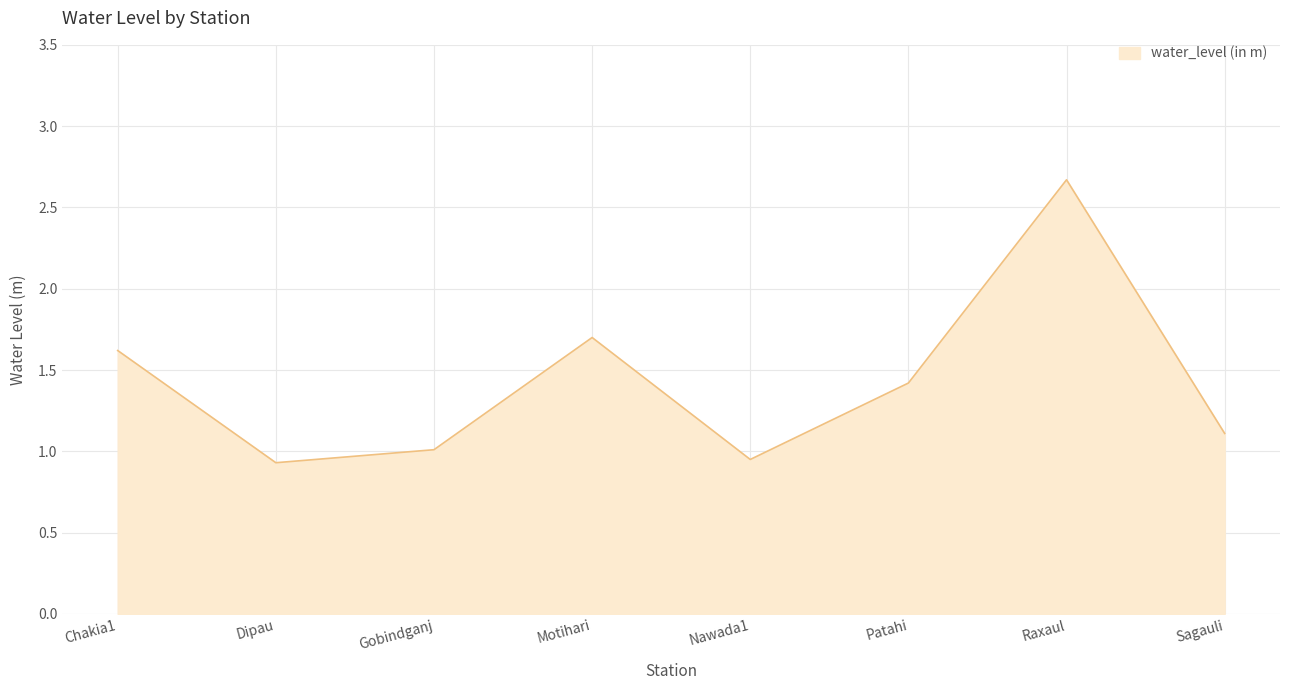

What is the approximate value at Sagauli?

1.1